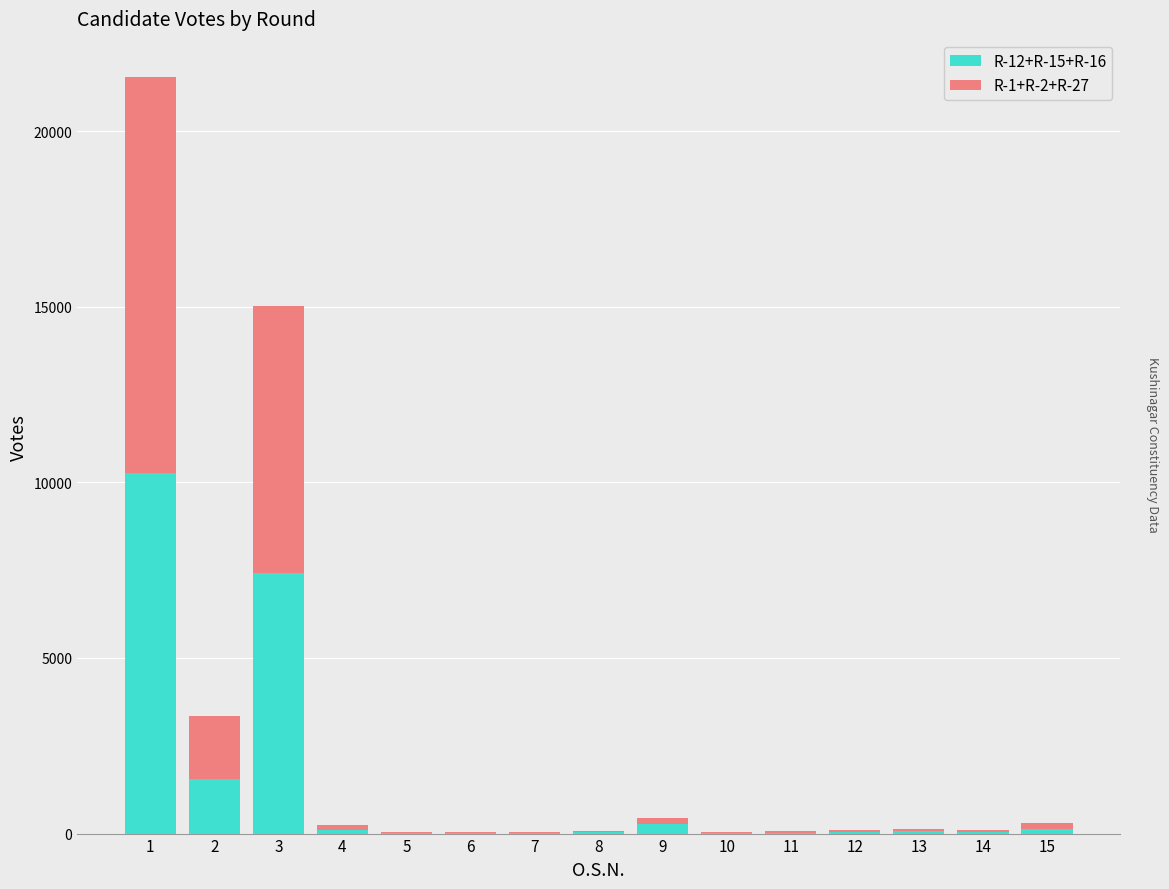

The value of R-12+R-15+R-16 at 1 is 10271. True or false?

True